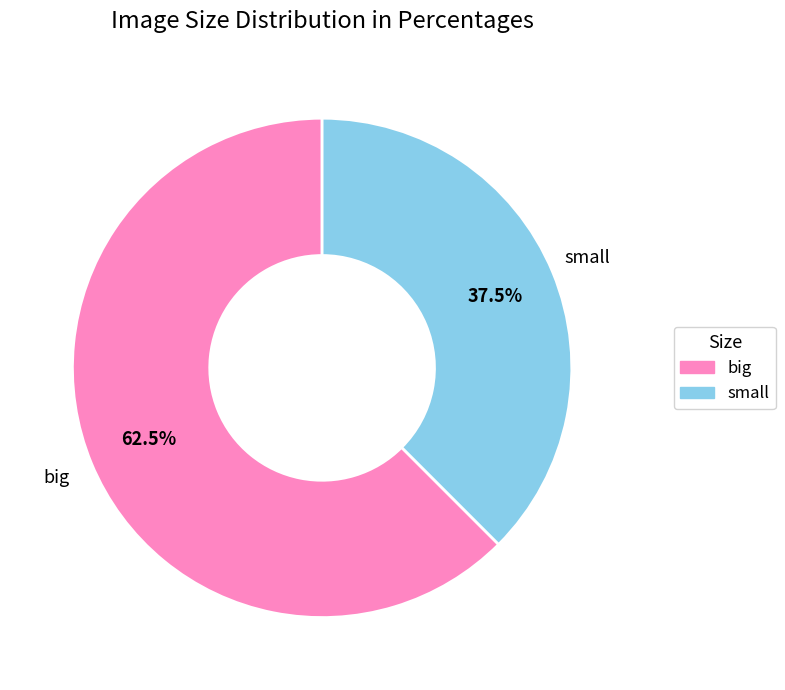

Rank the categories by value from lowest to highest.

small, big